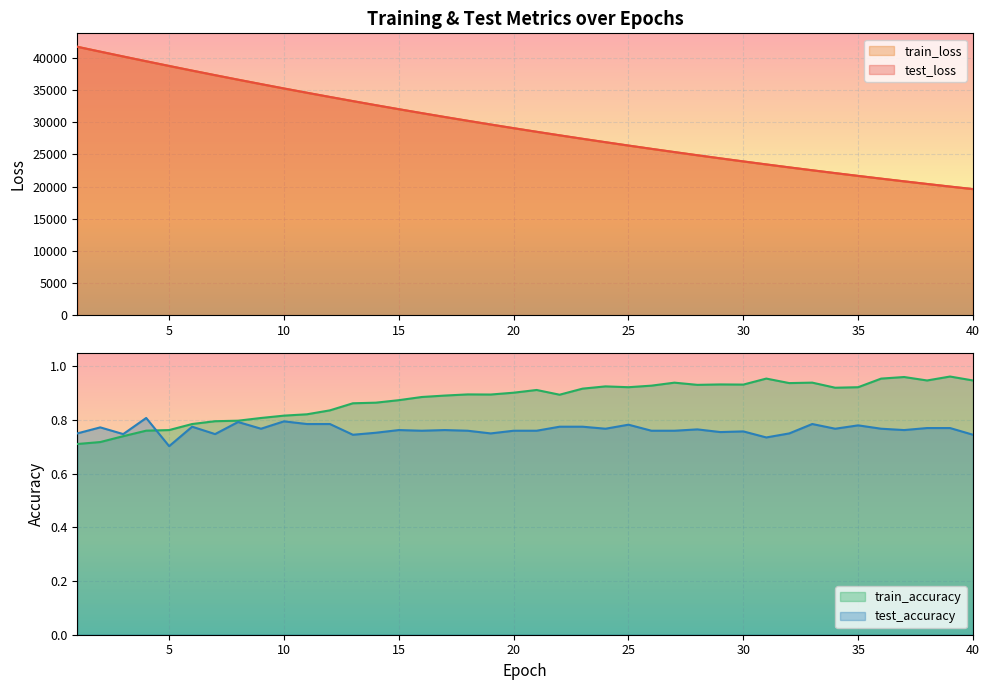

Where is the first local minimum for test_accuracy?

3